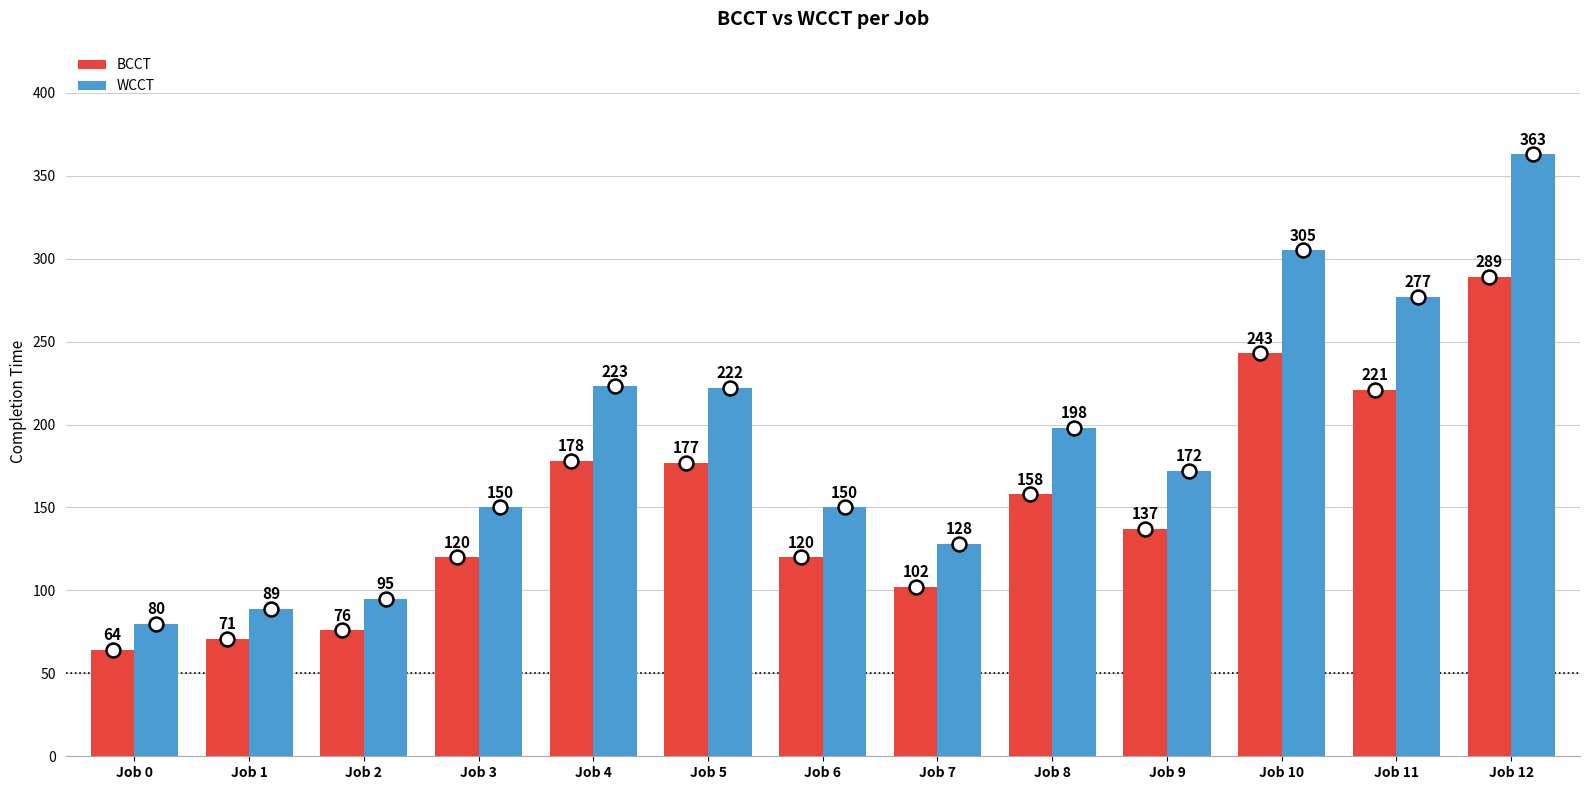

At Job 1, list the series in order from largest to smallest.

WCCT, BCCT